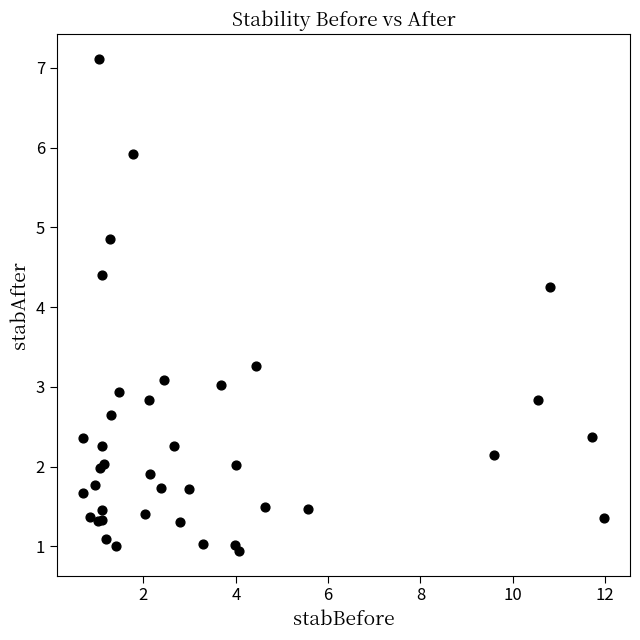

What Y value in the scatter plot is closest to 4?

4.3